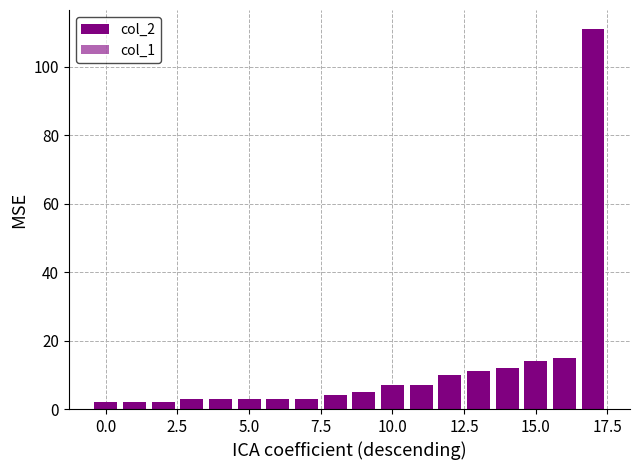

At which label does col_1 reach its peak?

17